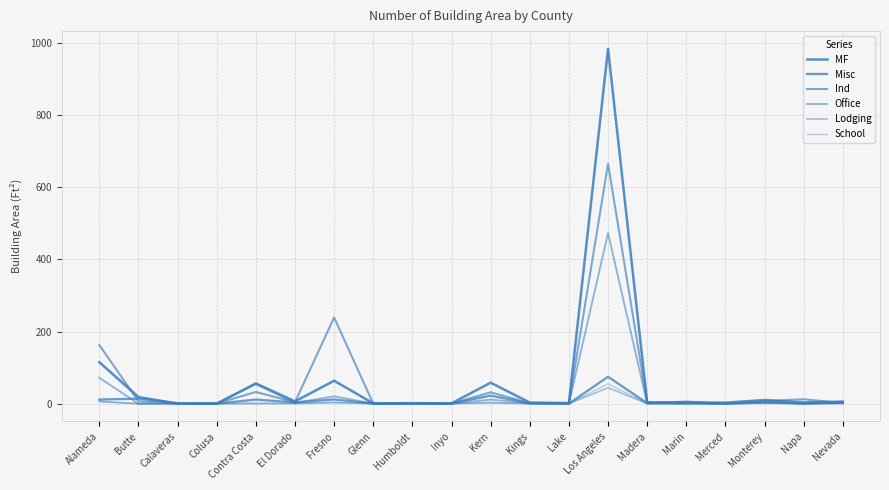

How many times do Ind and MF cross each other?

9